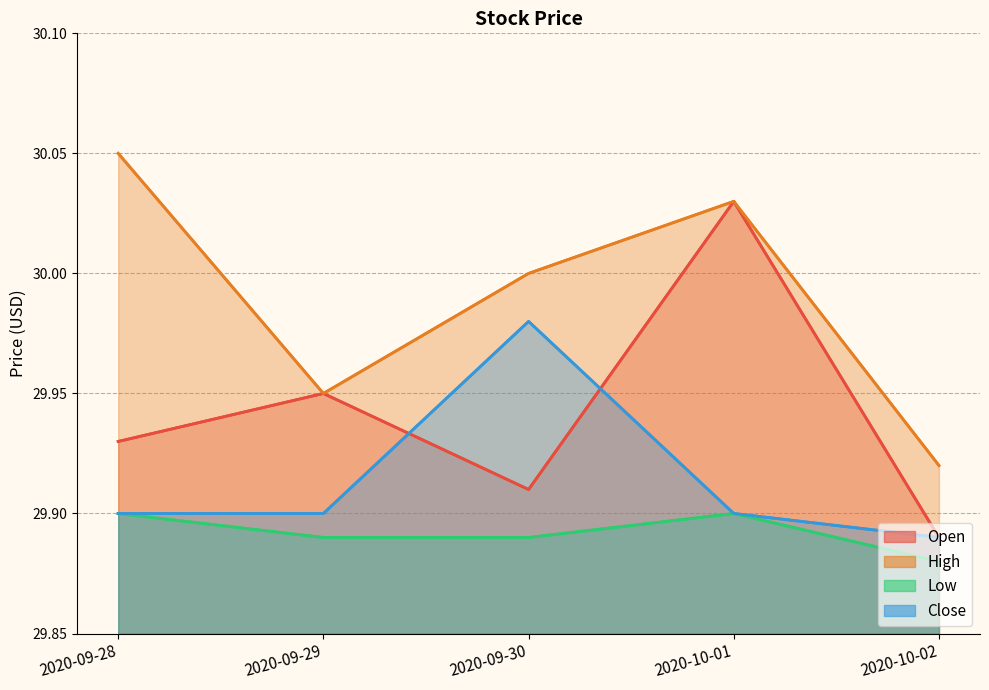

Reading left to right, extract all data points from this chart.

Open: 2020-09-28=29.9	2020-09-29=30.0	2020-09-30=29.9	2020-10-01=30.0	2020-10-02=29.9
High: 2020-09-28=30.0	2020-09-29=30.0	2020-09-30=30.0	2020-10-01=30.0	2020-10-02=29.9
Low: 2020-09-28=29.9	2020-09-29=29.9	2020-09-30=29.9	2020-10-01=29.9	2020-10-02=29.9
Close: 2020-09-28=29.9	2020-09-29=29.9	2020-09-30=30.0	2020-10-01=29.9	2020-10-02=29.9